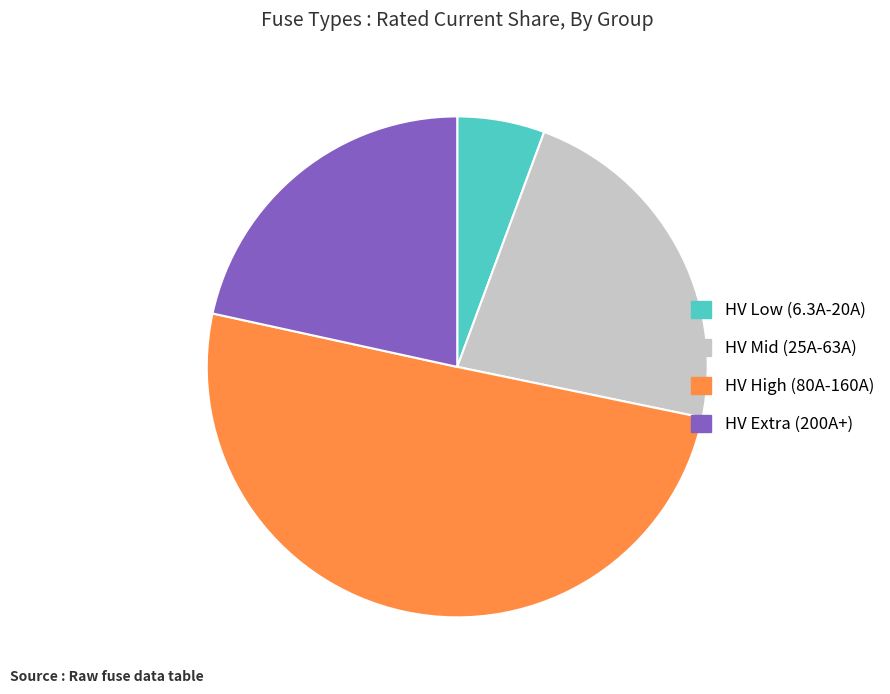

Which slice represents more than half of the pie?

HV High (80A-160A)